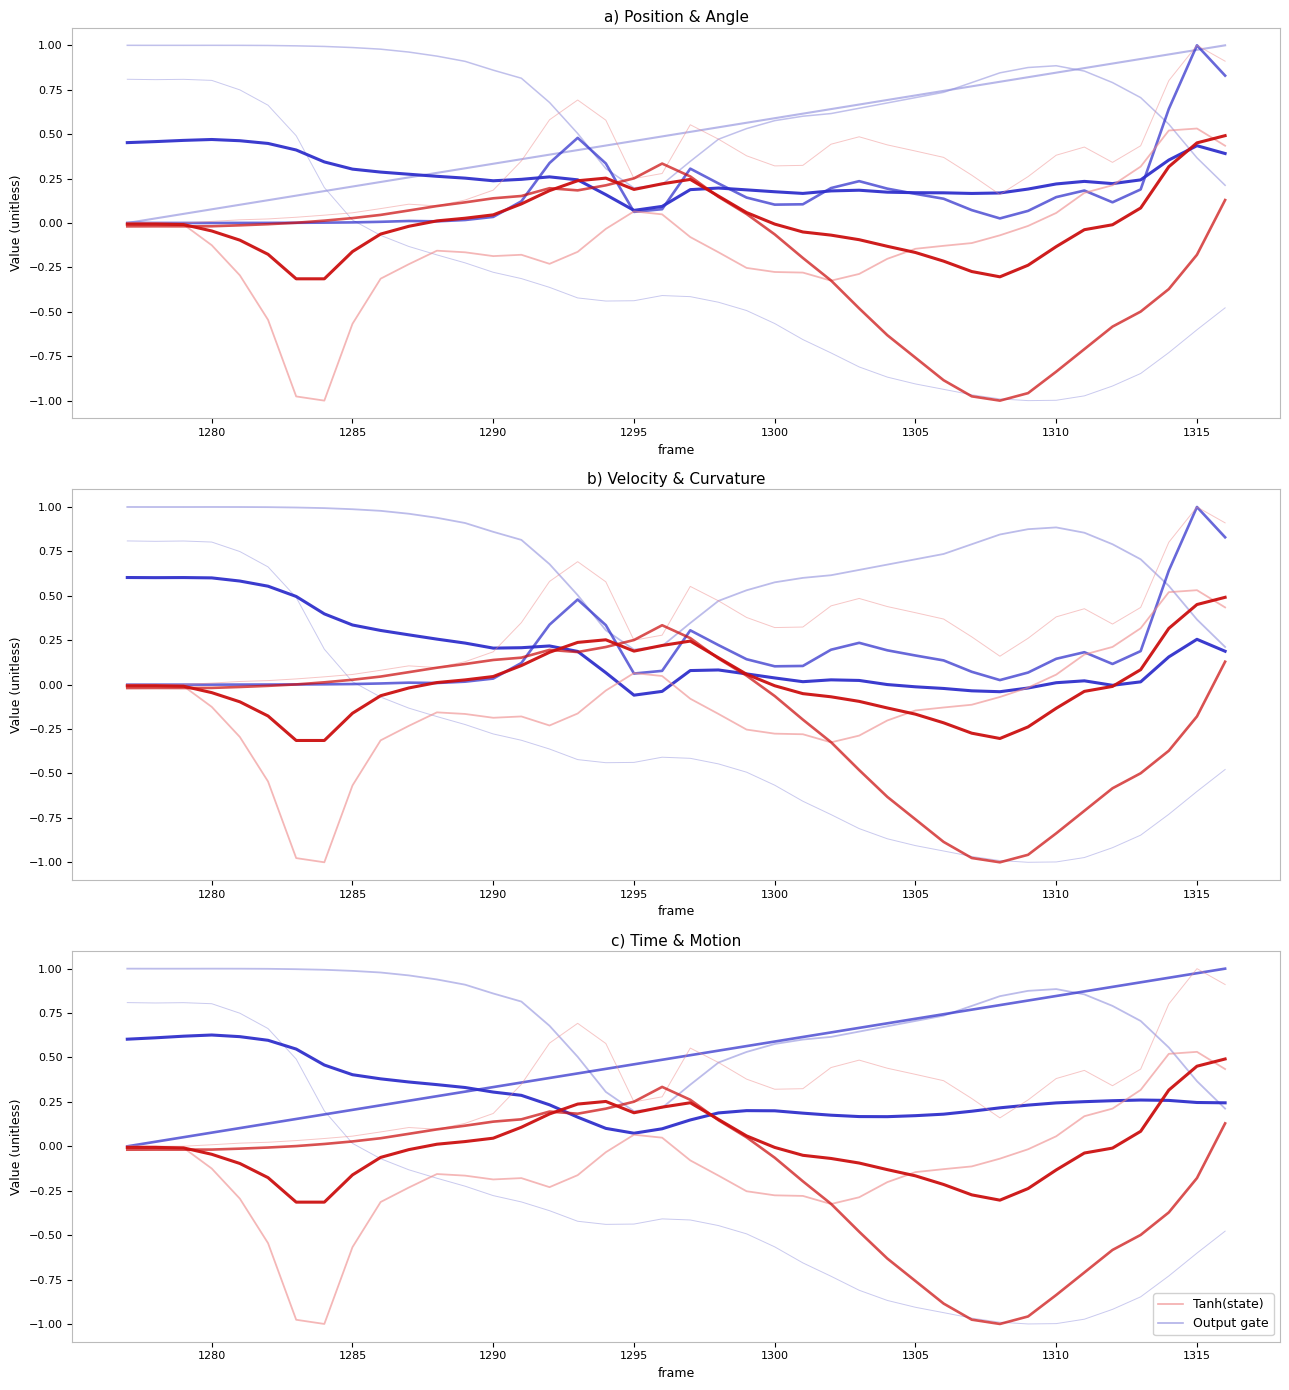

What is the greatest value displayed?

1.0